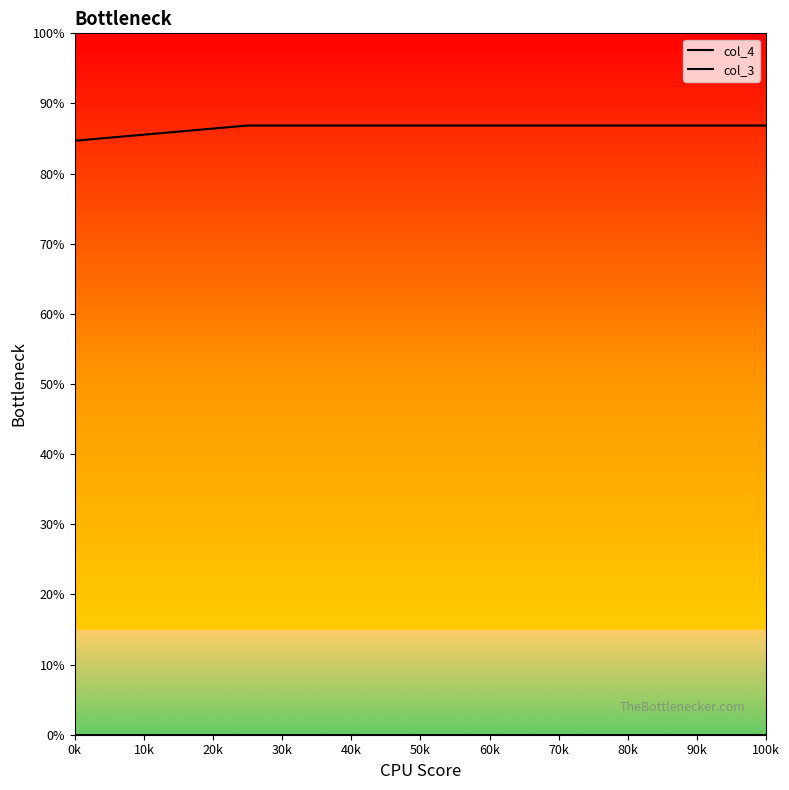

Rank the series by their average value, from highest to lowest.

col_4, col_3